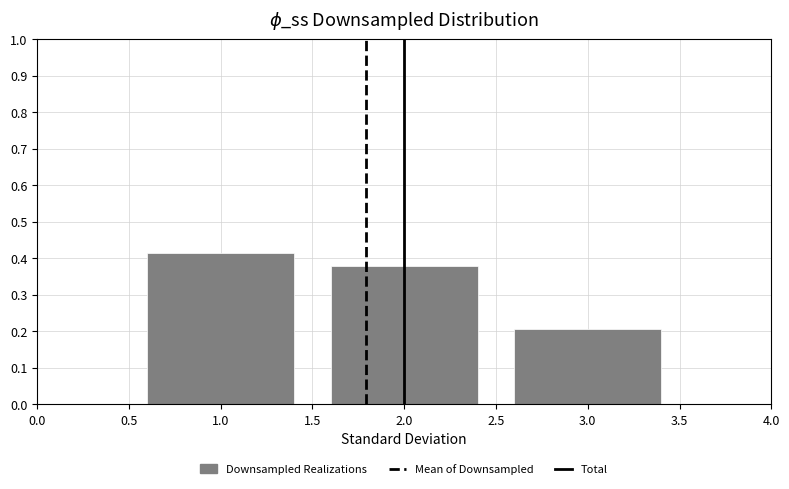

Reading left to right, list every bar in this chart as the range it spans on the x-axis followed by its height. The values are not printed on the chart, so give them approximately, as read against the axis.

0.5 to 1.5: 0.41
1.5 to 2.5: 0.38
2.5 to 3.5: 0.21